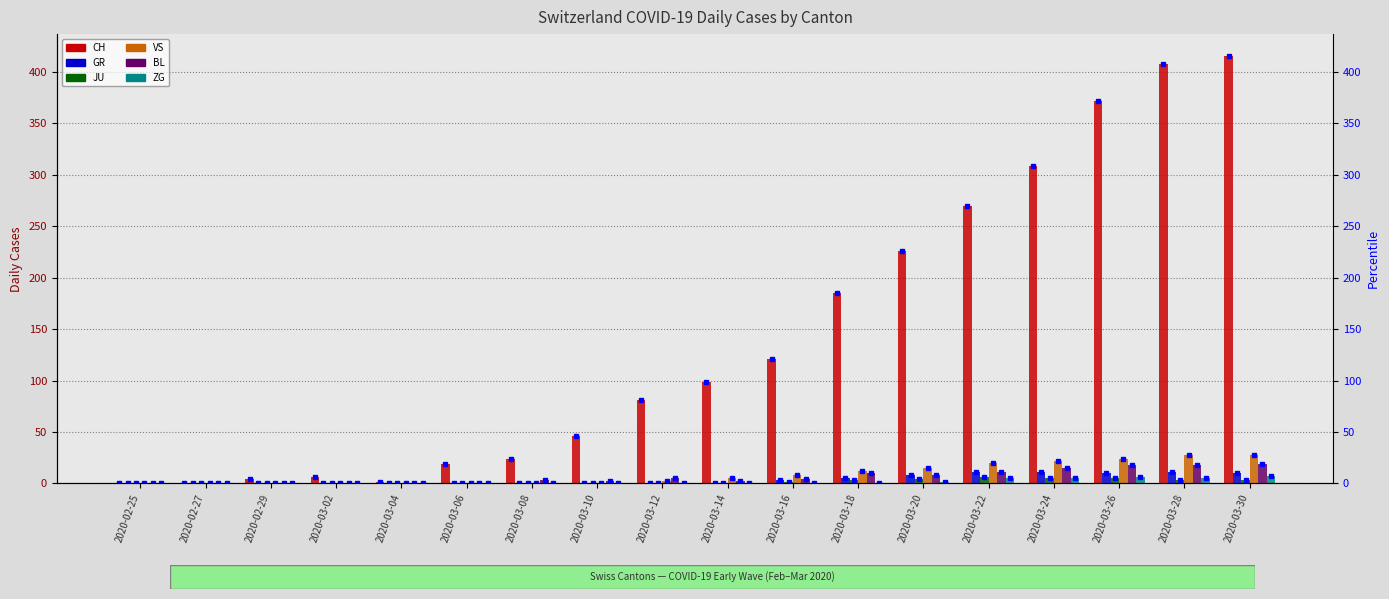

What is the label of the 12th bar from the left?

2020-03-18